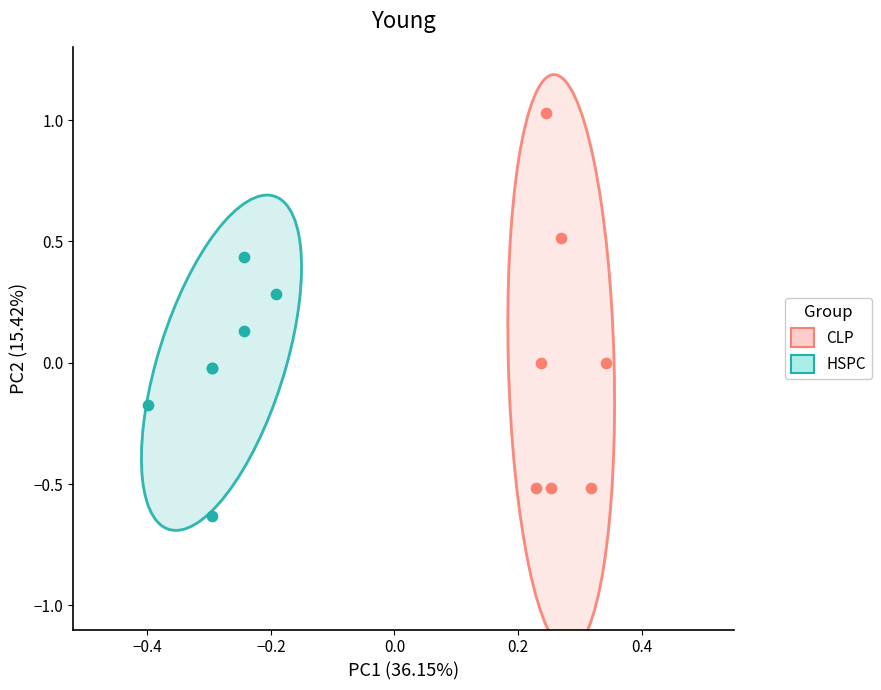

Which series contains the lowest Y value?

HSPC